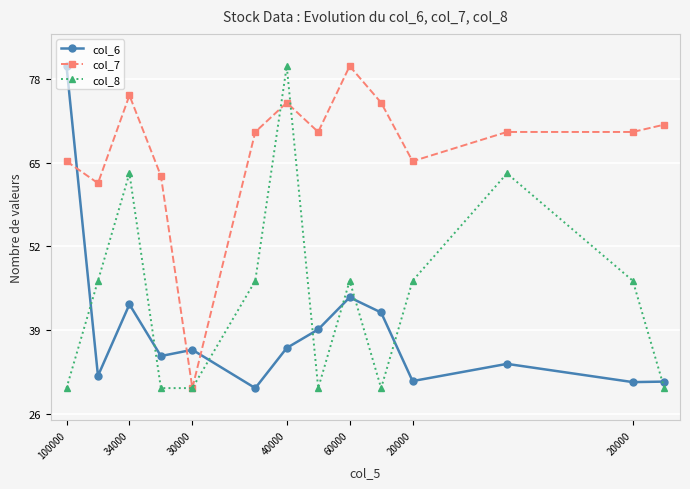

In col_8, how many points are higher than both neighbors (excluding endpoints)?

4